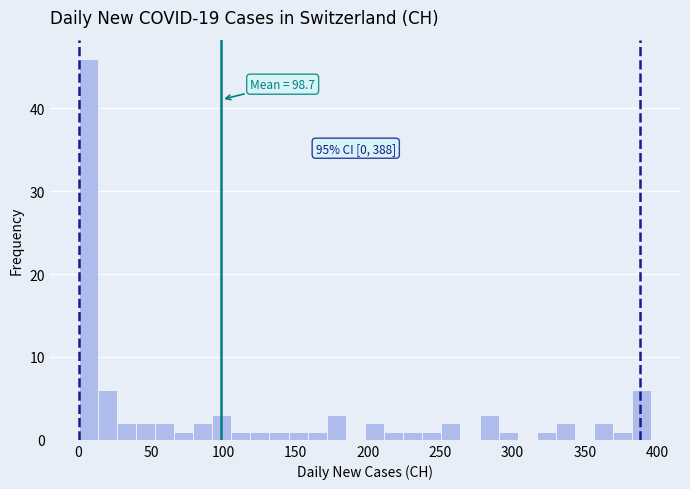

Read against the x-axis, roughly where is the centre of the tallest bar?

5